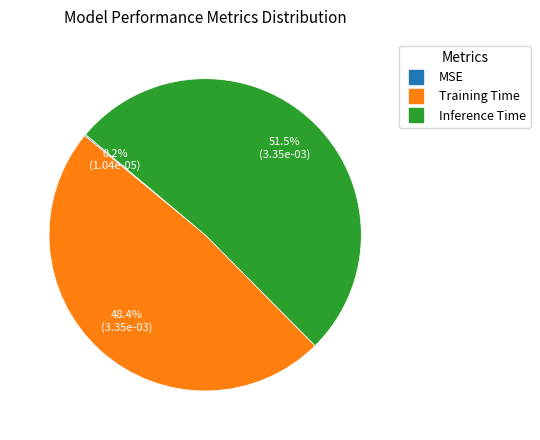

Is there any slice that represents more than half of the pie?

Yes